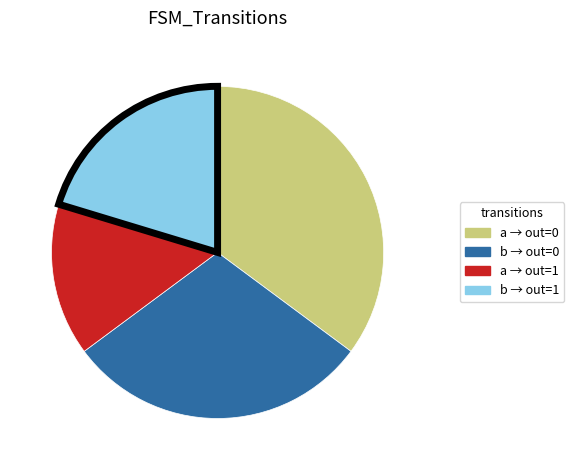

Is there a majority slice in this chart?

No